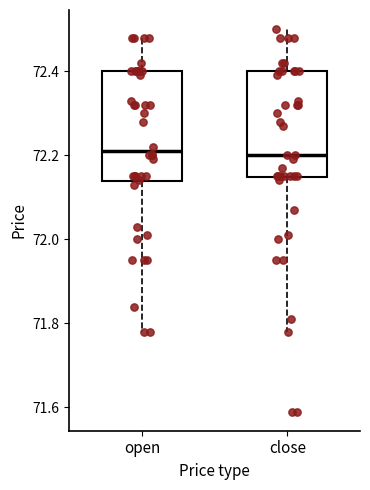

Reading left to right, transcribe this box plot: for each box, give where its median line is, the range the box spans, and where its two whiskers end, as read against the y-axis. The values are not printed on the chart, so give them approximately, as read against the axis.

open: median 72.22, box 72.14 to 72.40, whiskers 71.78 to 72.48
close: median 72.20, box 72.14 to 72.40, whiskers 71.78 to 72.50